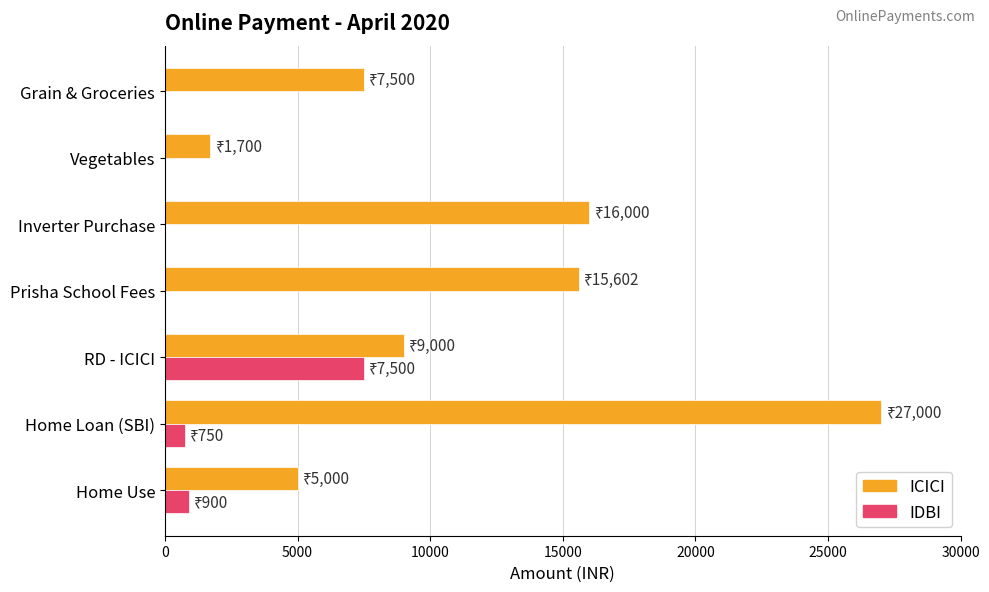

What is the greatest value displayed?

27000